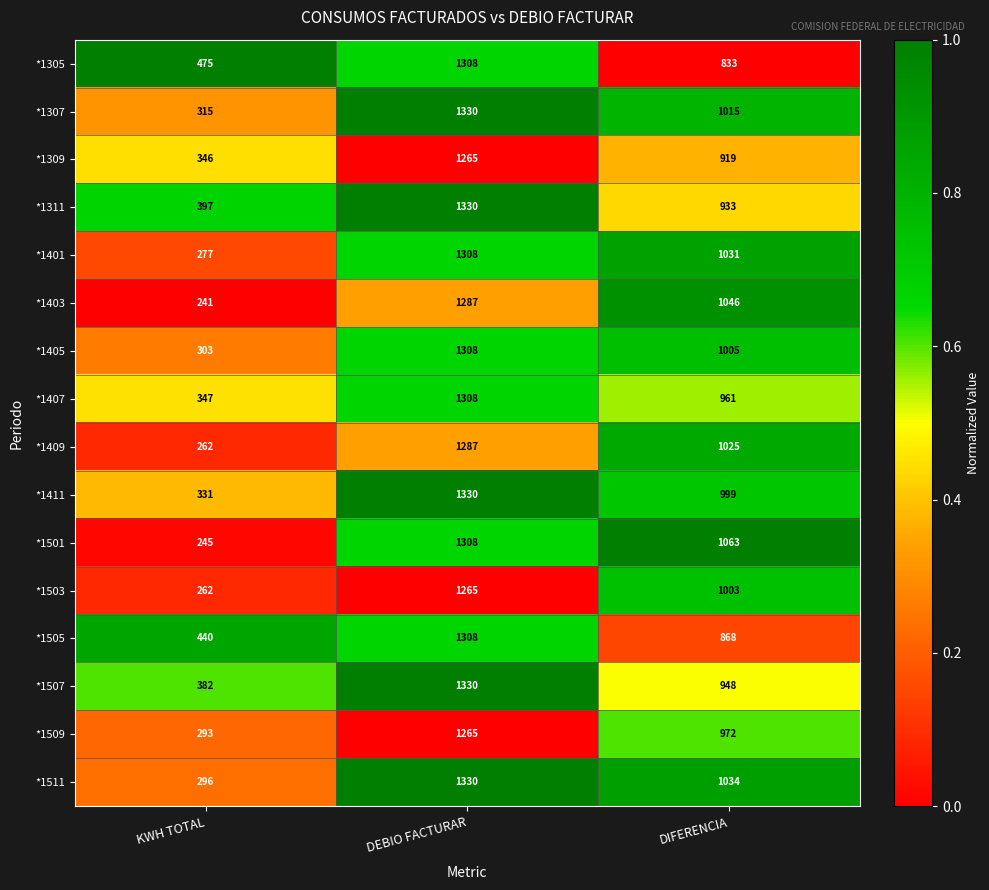

Which category has the lowest value in the *1505 series?

KWH TOTAL